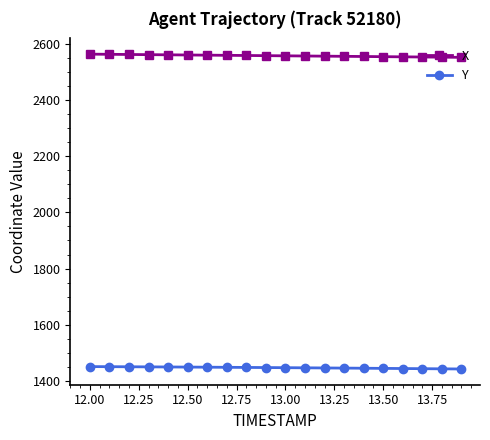

What is the lowest value of the X series?

2551.7